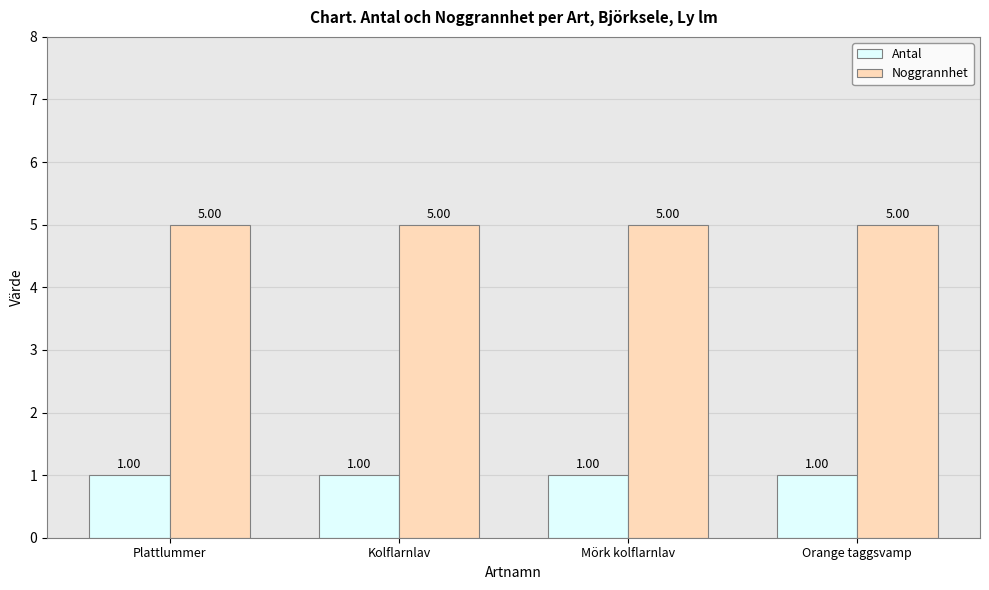

Is the value of Antal at Kolflarnlav greater than the value of Noggrannhet at Plattlummer?

No